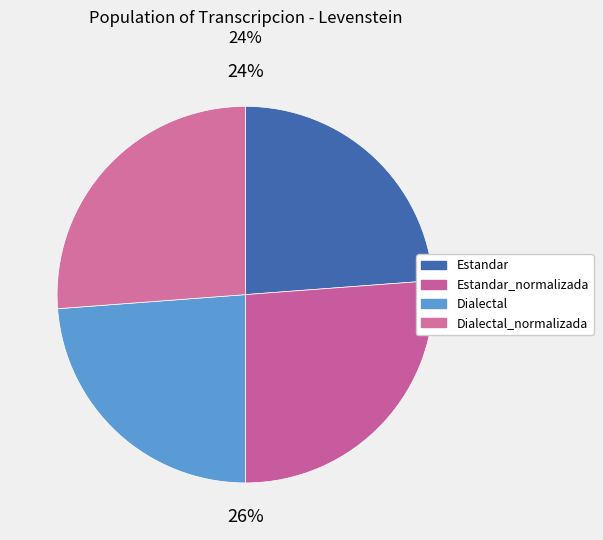

Combined, do Estandar_normalizada and Estandar account for over 50%?

No